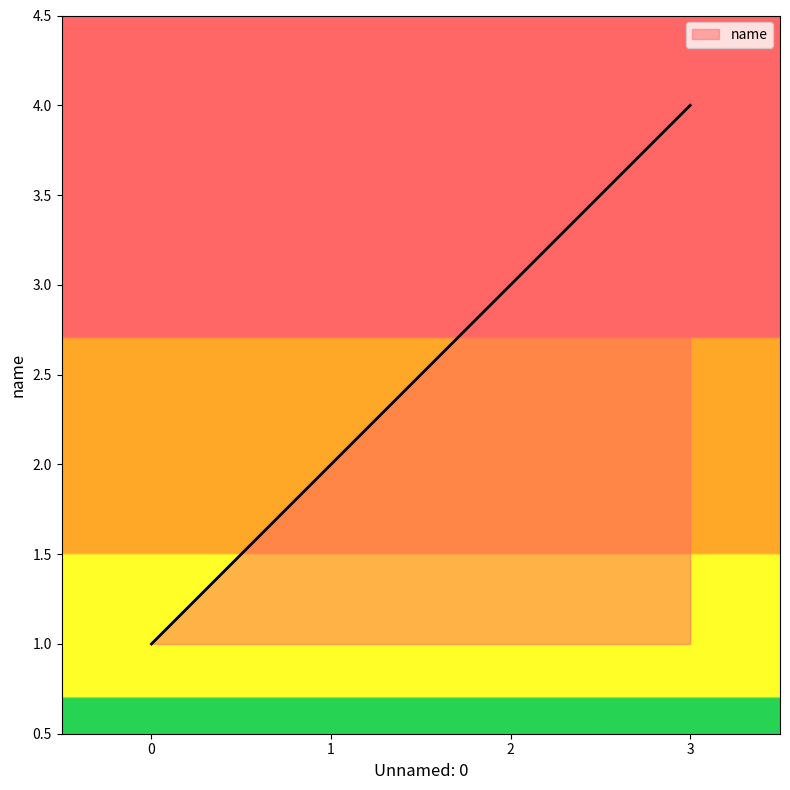

List the labels in order of value, largest first.

3, 2, 1, 0